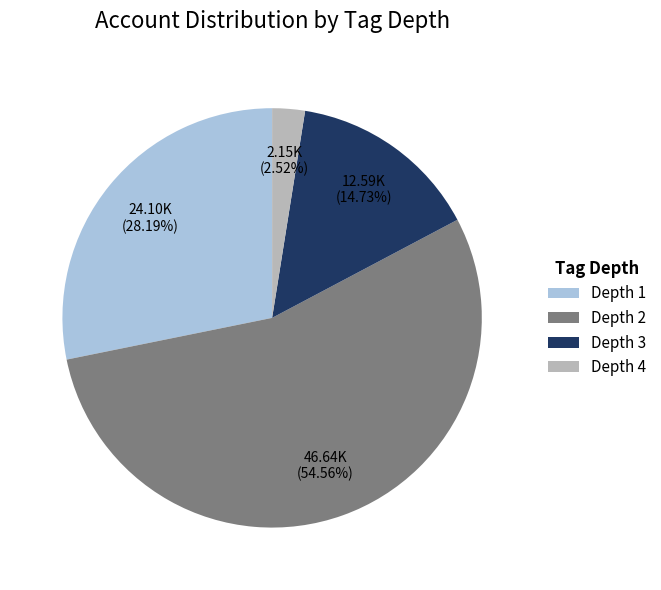

The Depth 4 slice represents 49% of the pie. True or false?

False